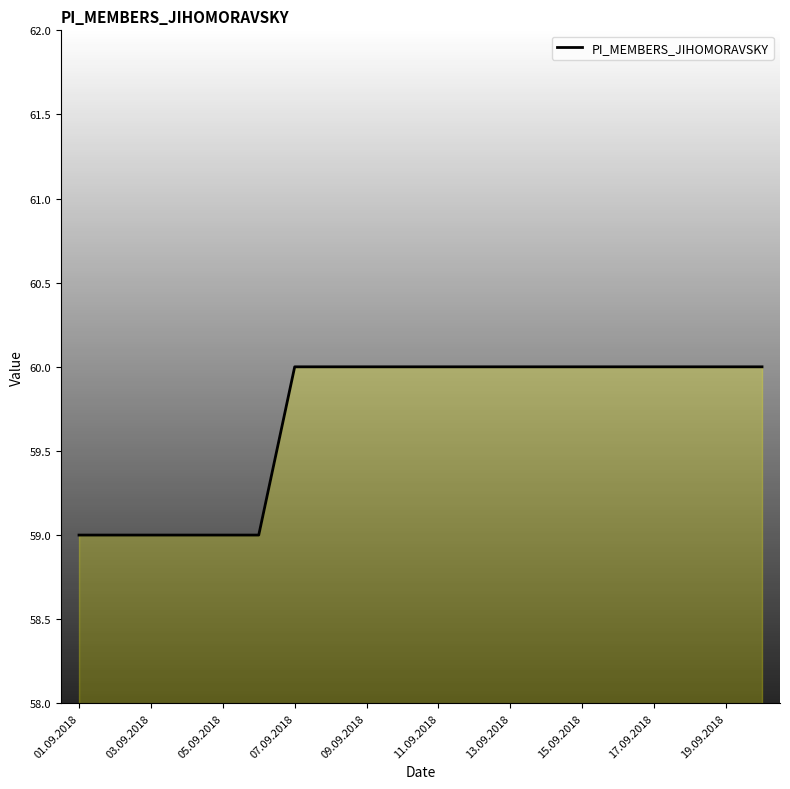

What is the maximum value shown in the chart?

60